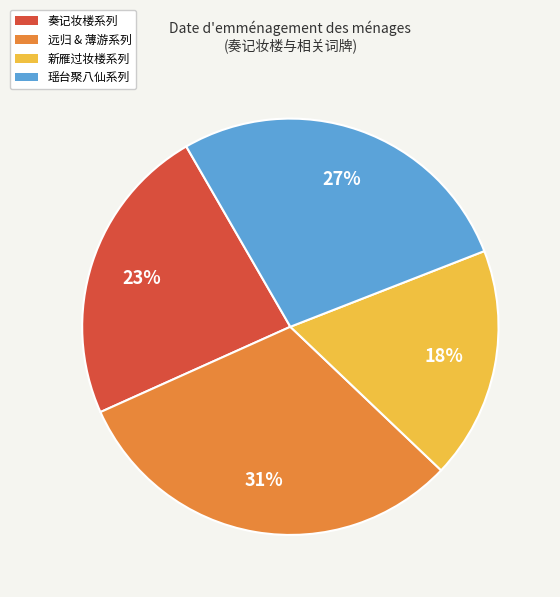

Is the sum of 奏记妆楼系列 and 远归 & 薄游系列 greater than half?

Yes